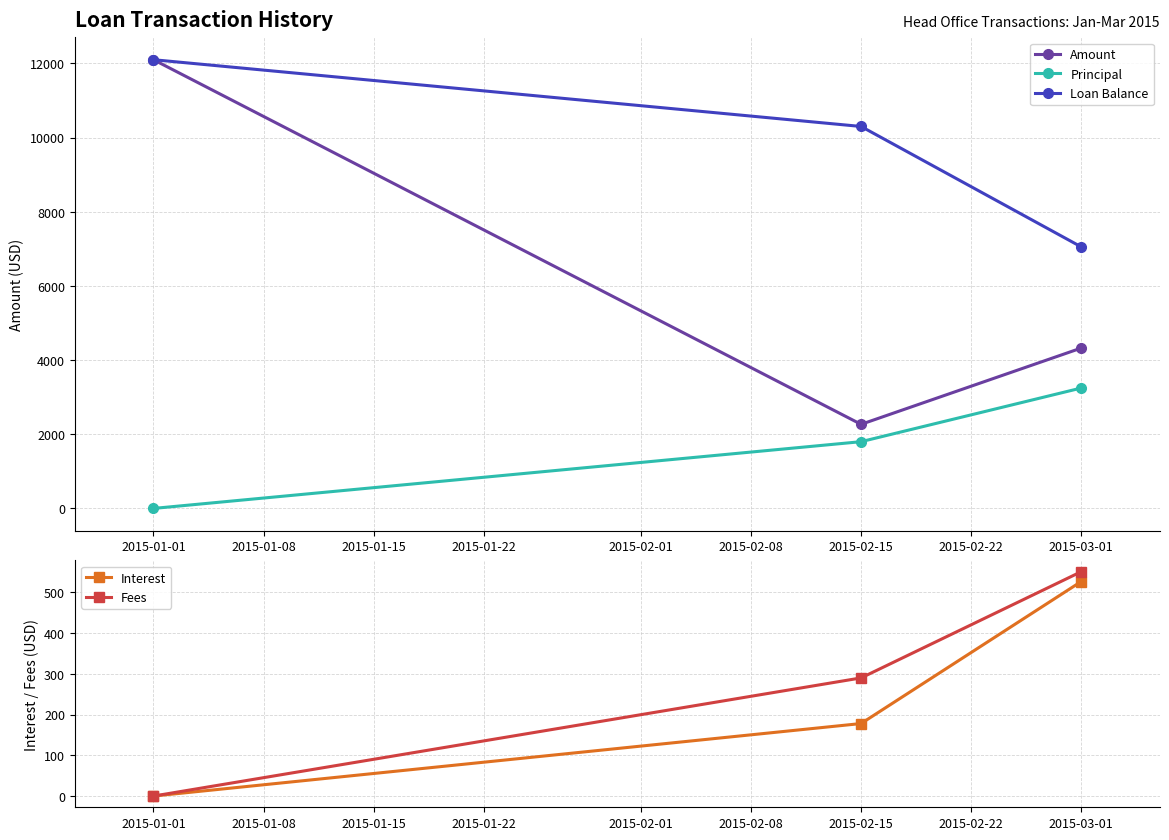

Rank the categories by Fees value from highest to lowest.

2015-03-01, 2015-02-15, 2015-01-01